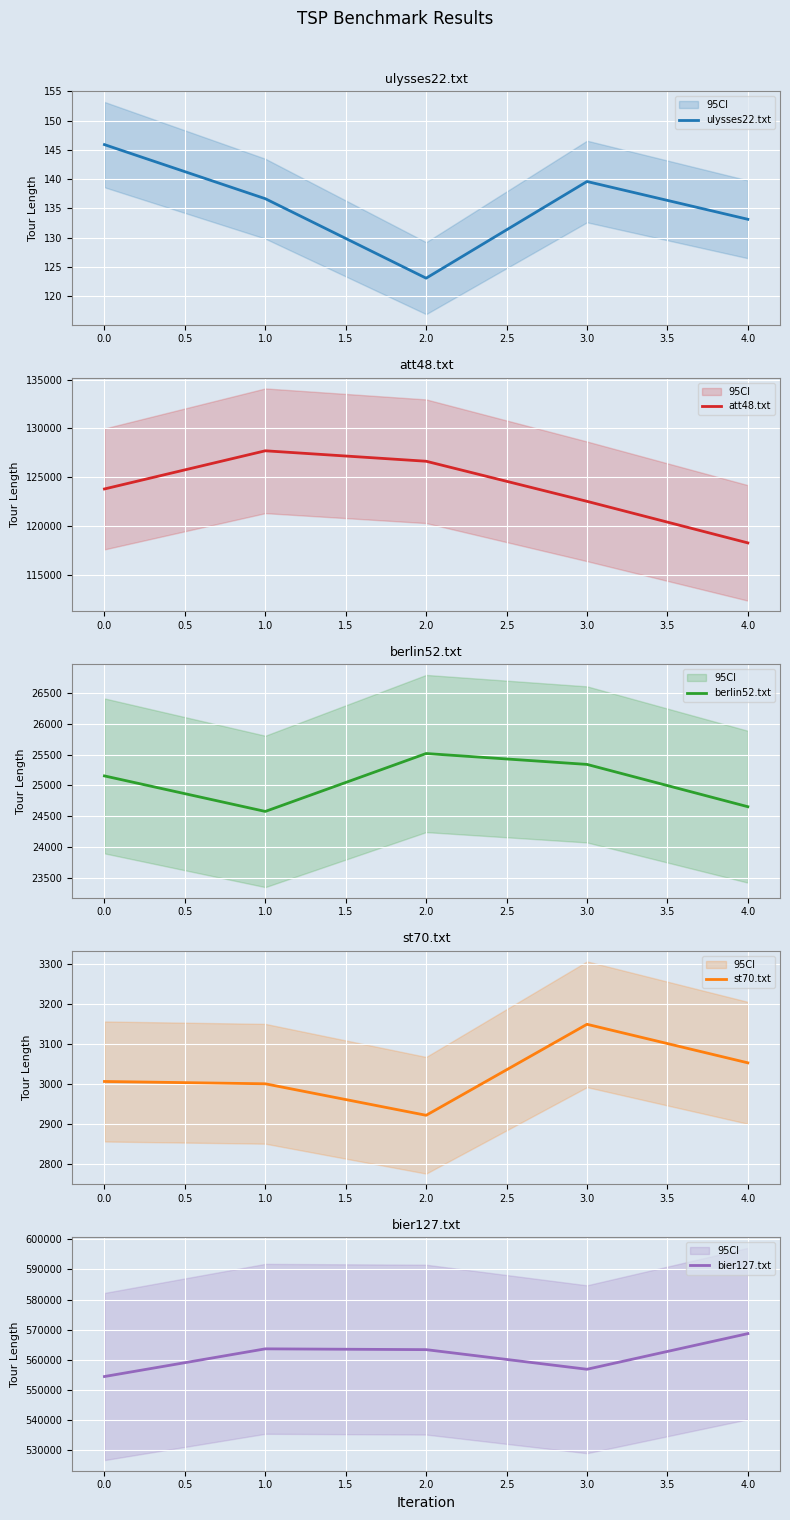

What is the difference between the bier127.txt values at 3.0 and 0.0?

2409.9